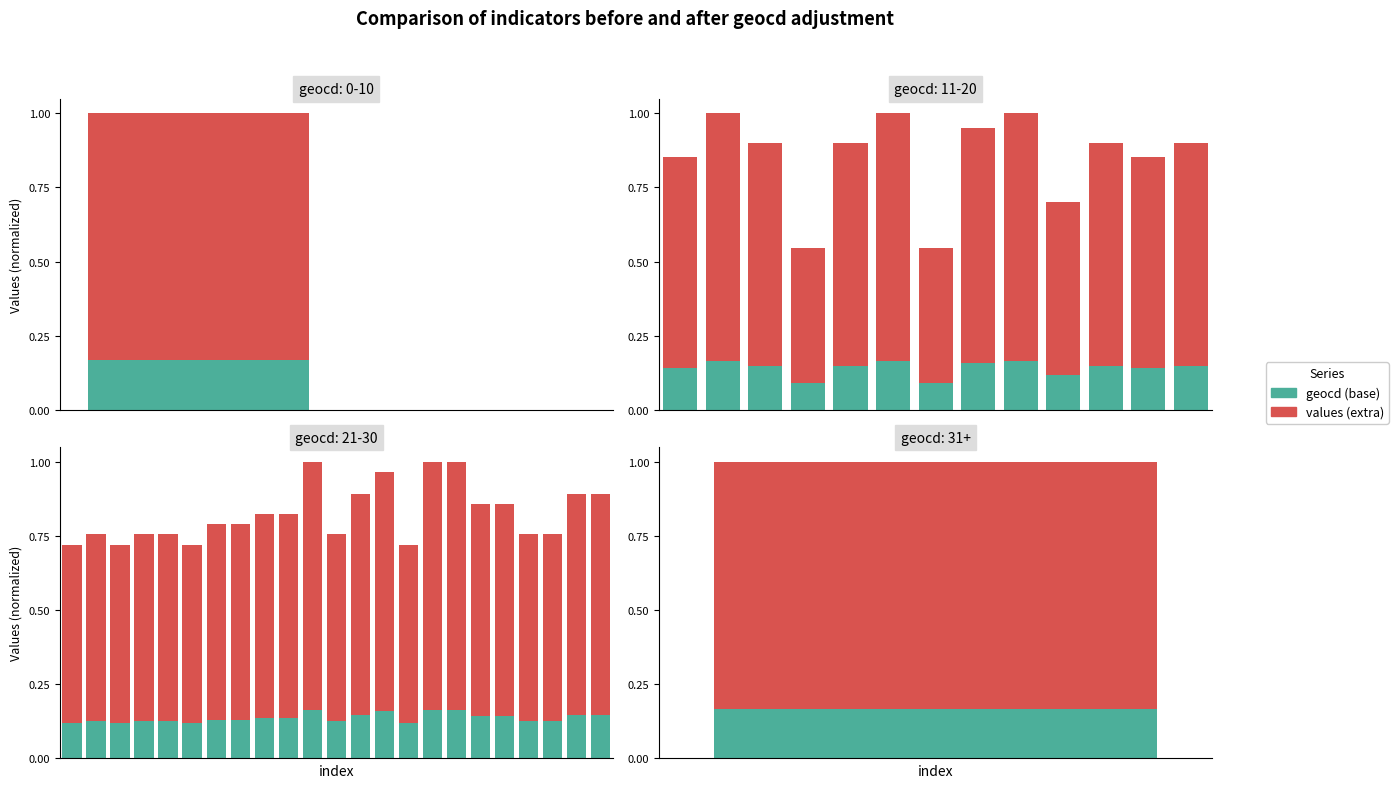

The values (extra) series shows 0.7 at 9. True or false?

True